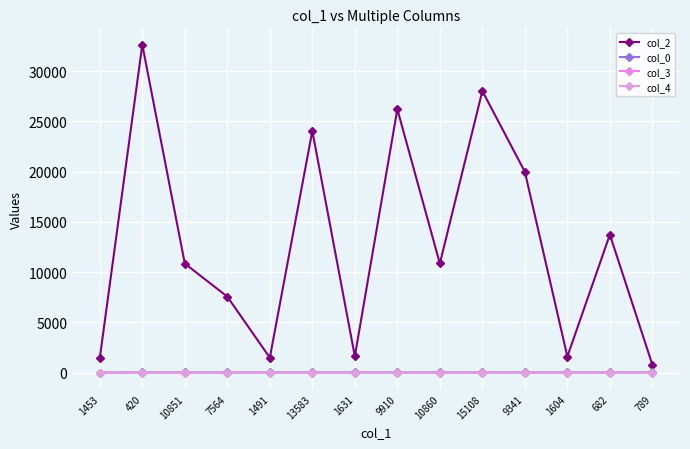

What position from the right is 7564?

11